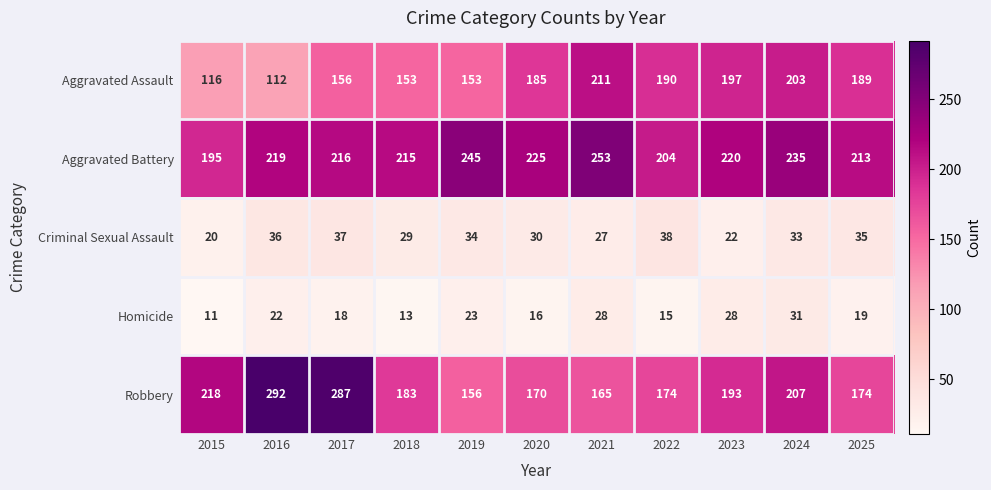

What is the greatest value displayed?

292